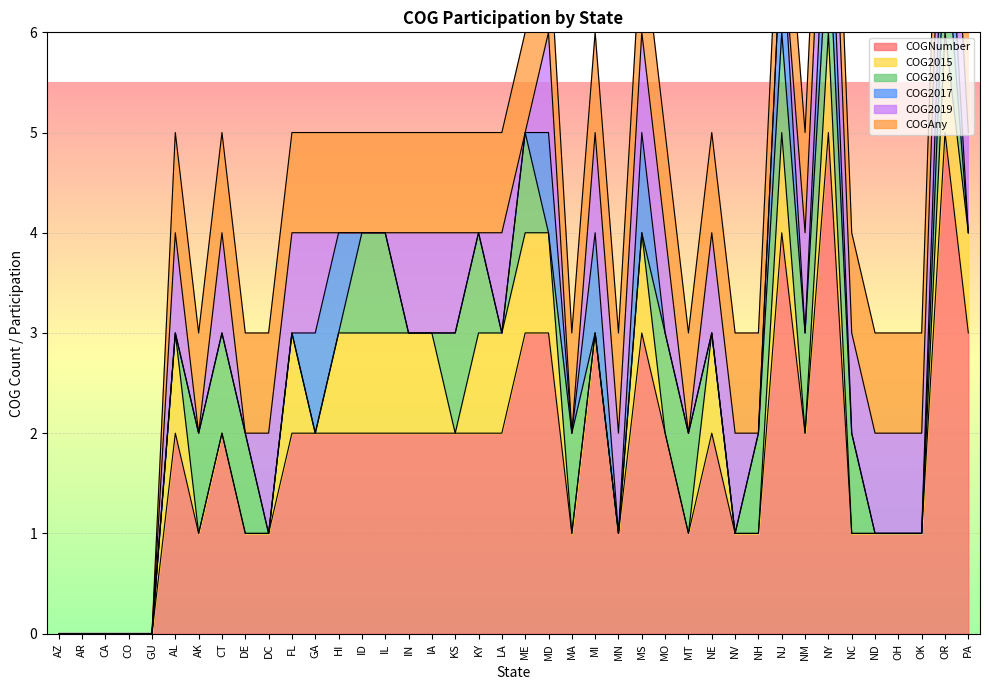

Count the COG2016 values in the range 0 to 1.

40